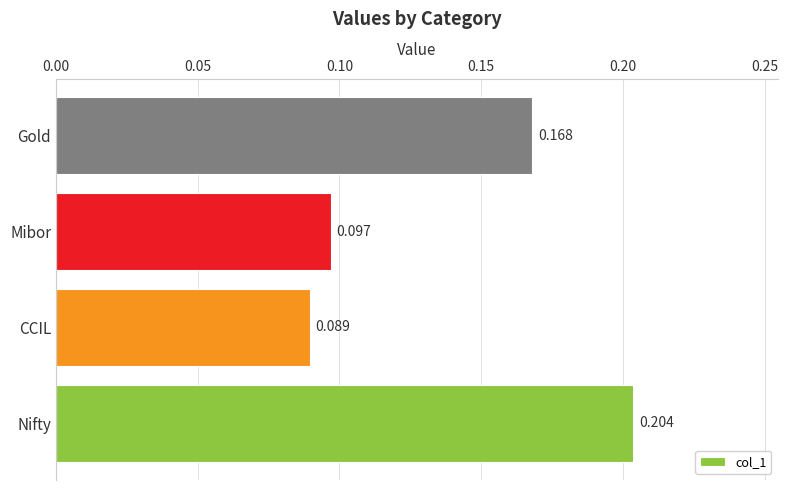

What is the sum of all values?

0.6